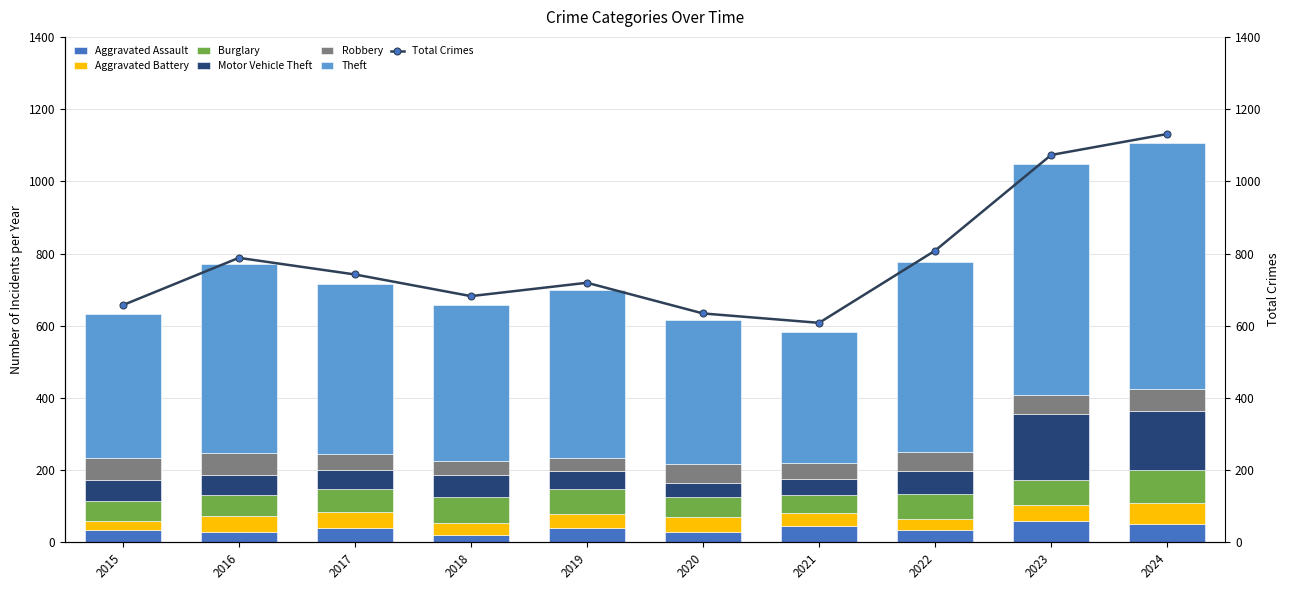

Reading left to right, list all the values displayed in this chart.

Aggravated Assault: 33	29	41	20	40	28	46	34	58	52
Aggravated Battery: 26	45	42	33	39	43	34	31	45	56
Burglary: 56	57	64	73	68	54	52	69	69	93
Motor Vehicle Theft: 59	56	52	61	50	40	44	64	184	163
Robbery: 60	61	45	39	38	52	43	51	51	62
Theft: 398	522	471	432	463	398	364	528	640	679